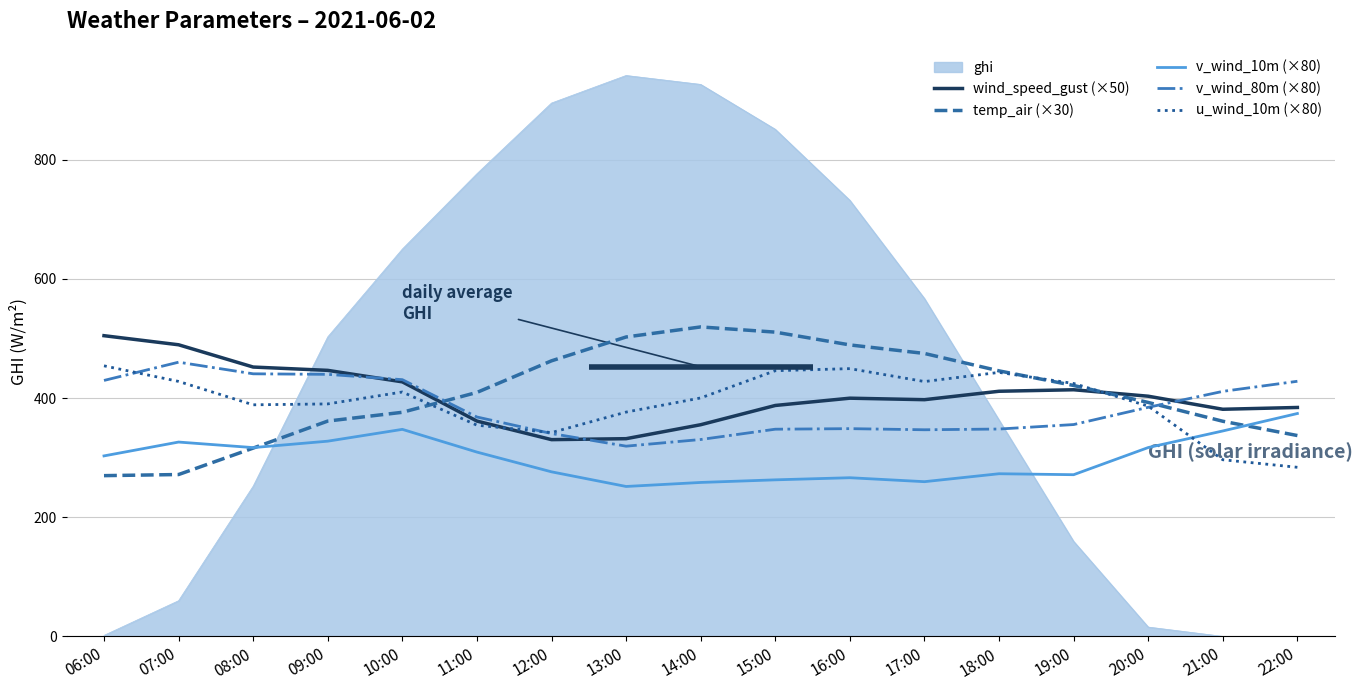

Does the chart have visible grid lines?

Yes